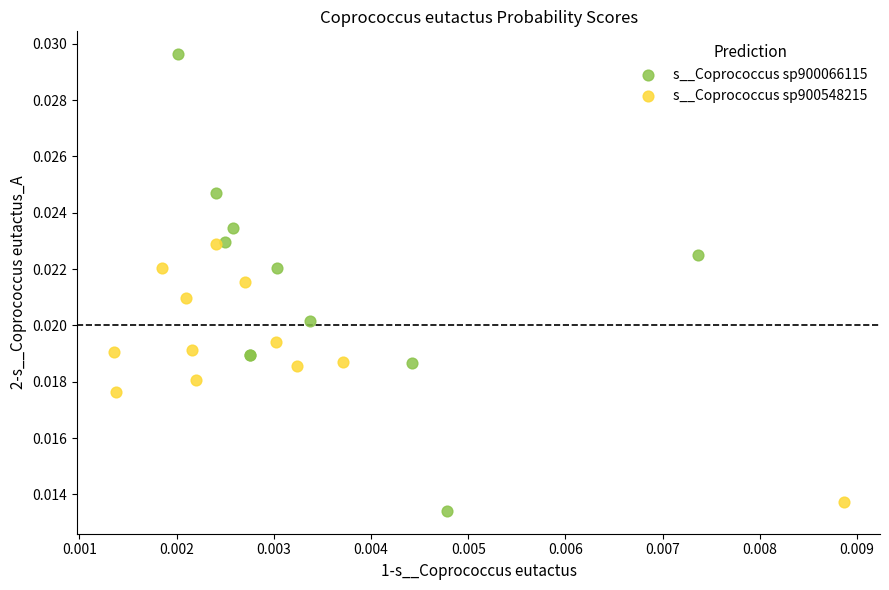

Which series reaches the maximum Y coordinate?

s__Coprococcus sp900066115